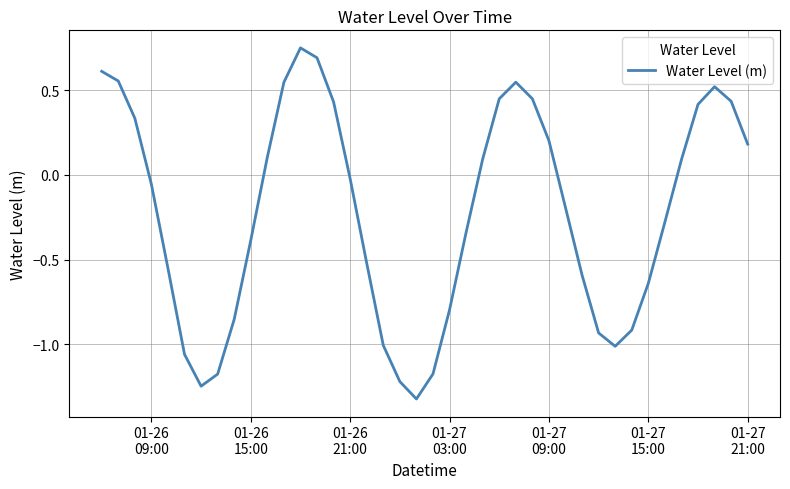

What is the smallest value displayed?

-1.3